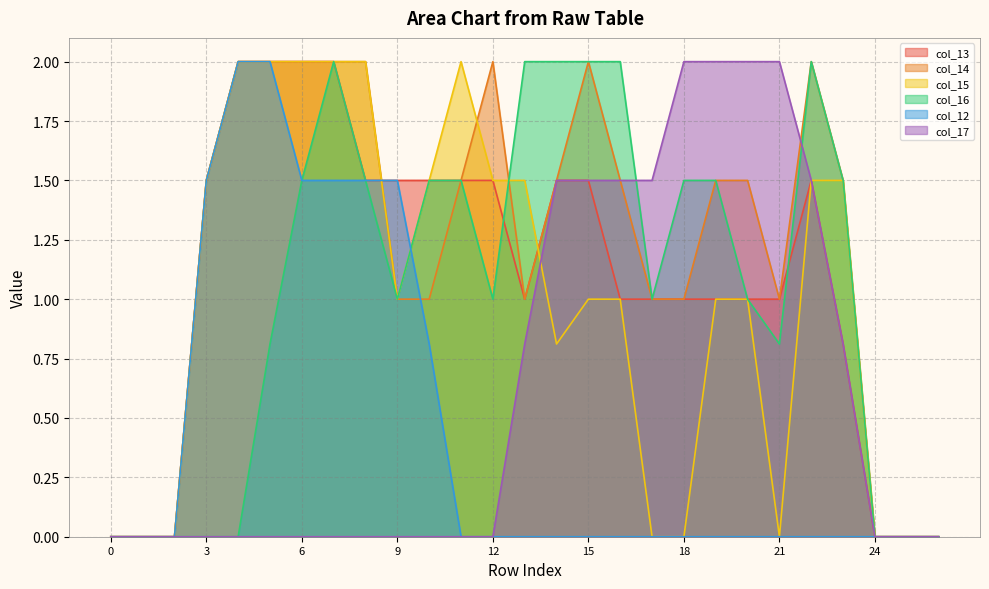

True or false: col_13 has more than 2 points higher than both neighbors.

False